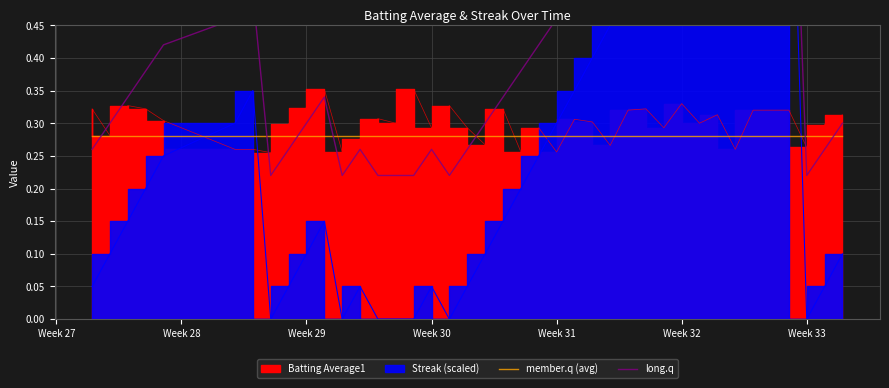

At how many categories does at least one series exceed 0?

40